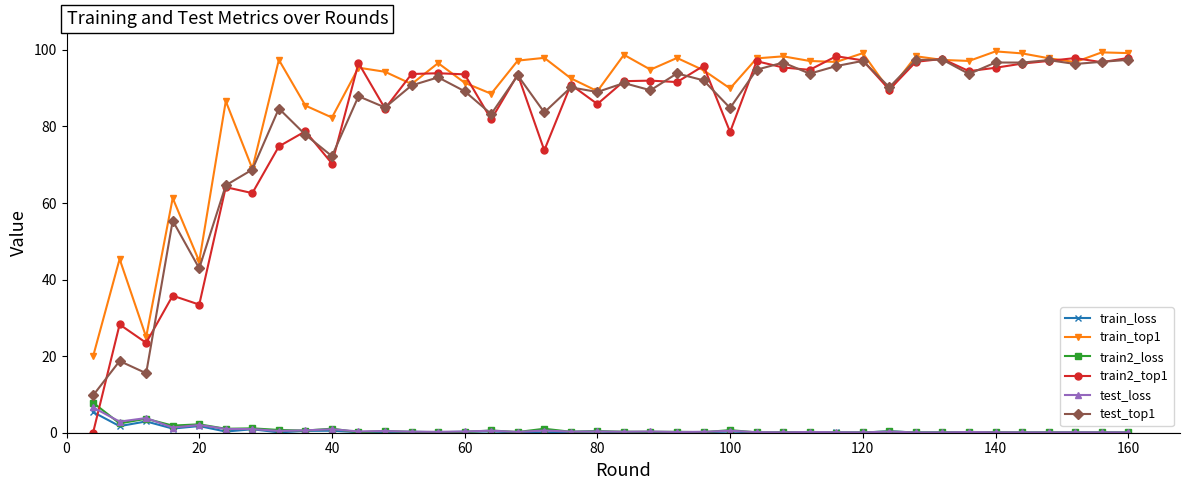

What is the value of the test_loss point at the 19th from the left?

0.3